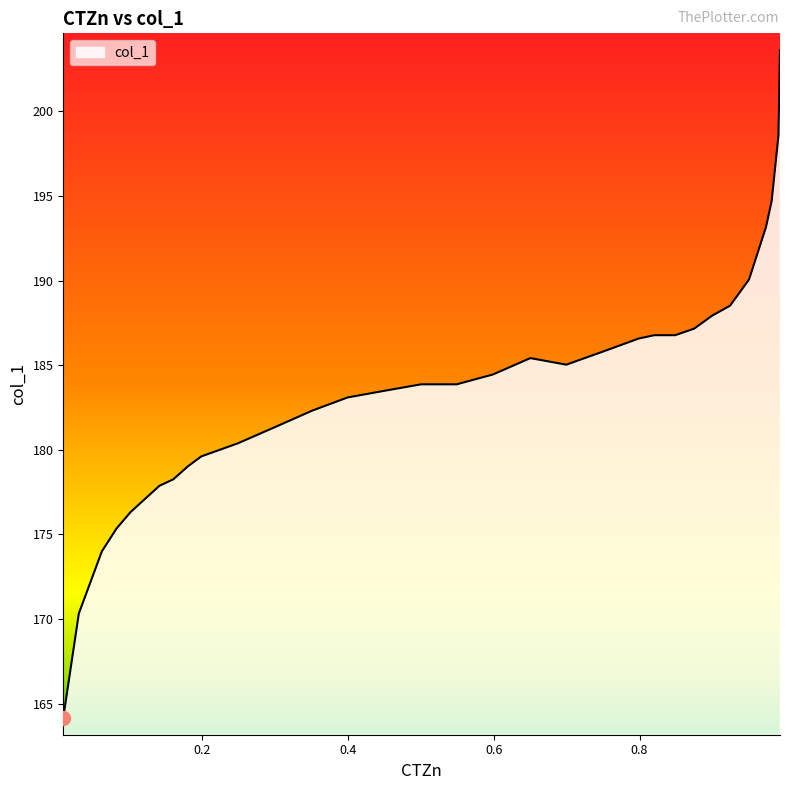

What is the difference between the maximum and minimum values?

39.4